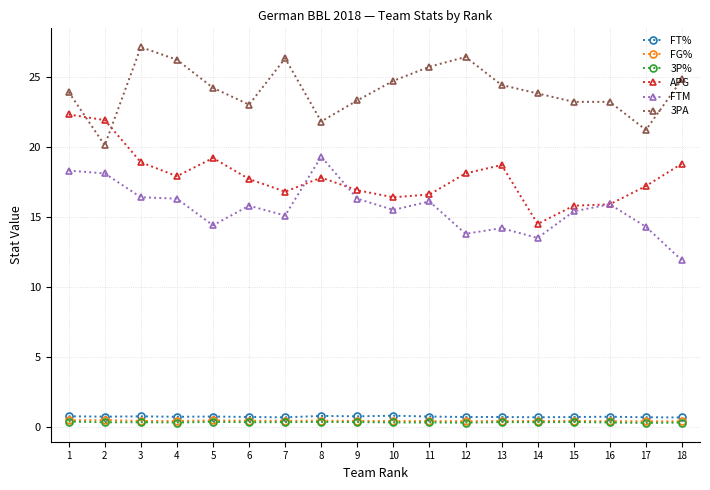

The value of 3PA at 8 is 36.7. True or false?

False